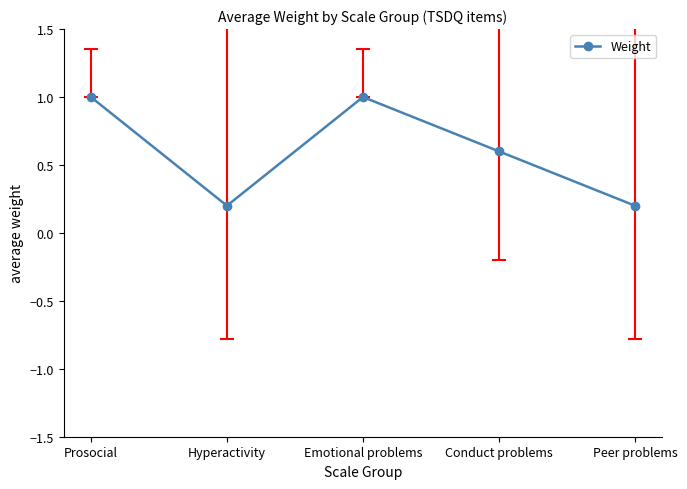

What is the change in value from Prosocial to Hyperactivity?

-0.8